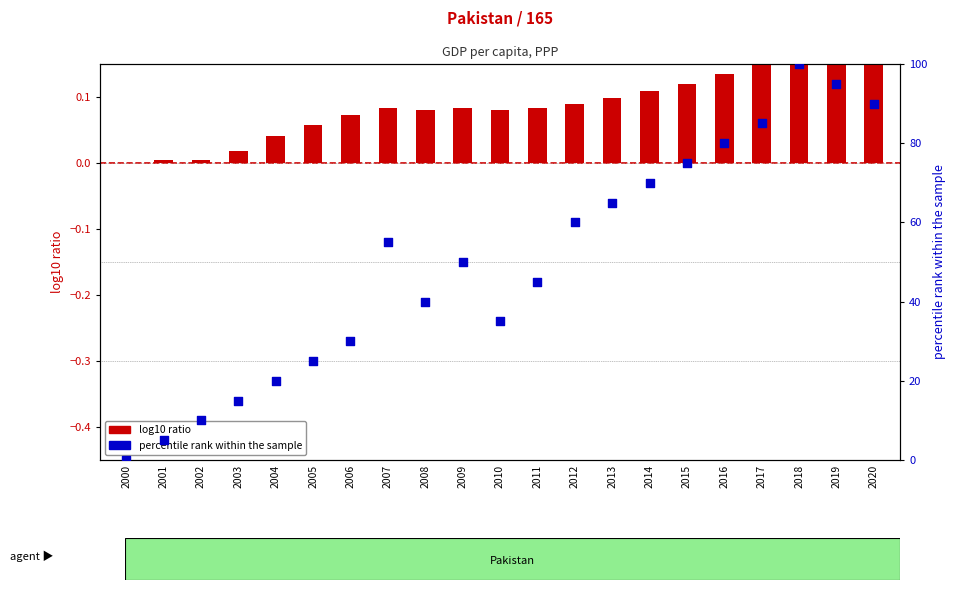

Which series contains the highest Y value?

percentile rank within the sample